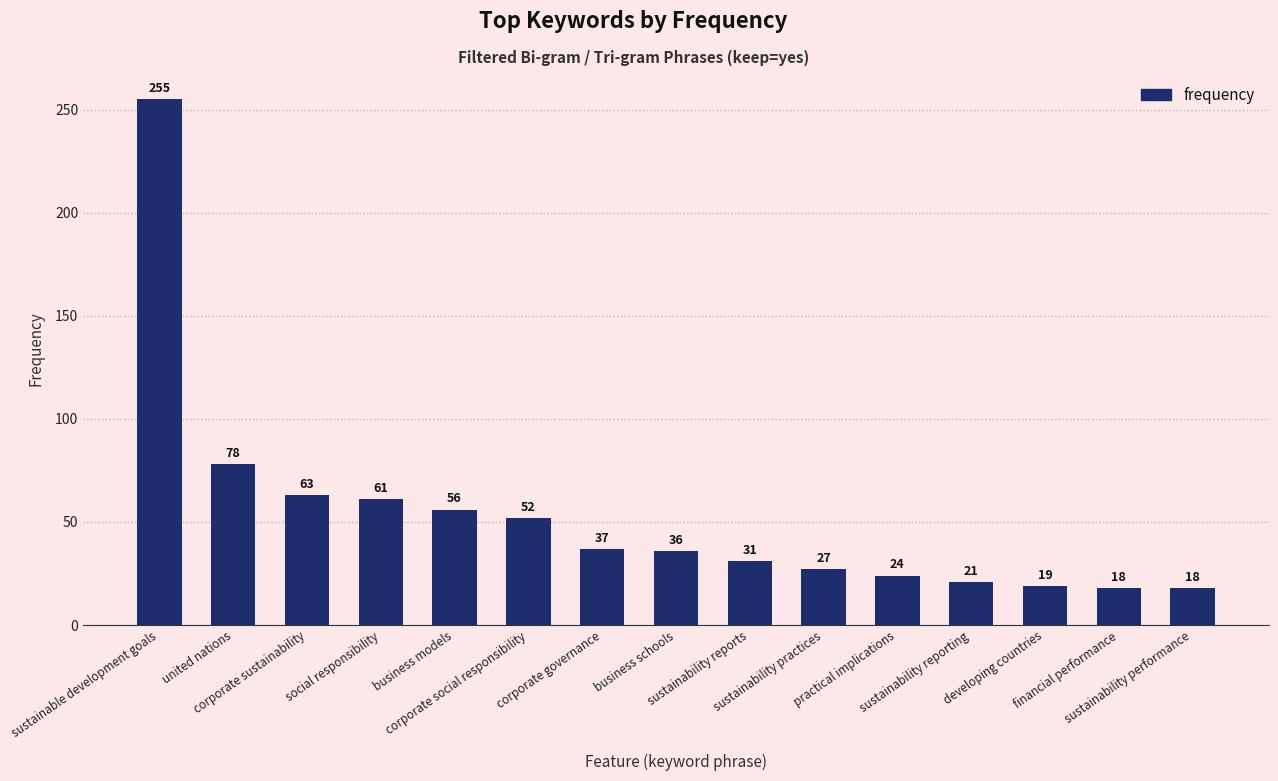

What position from the right is practical implications?

5